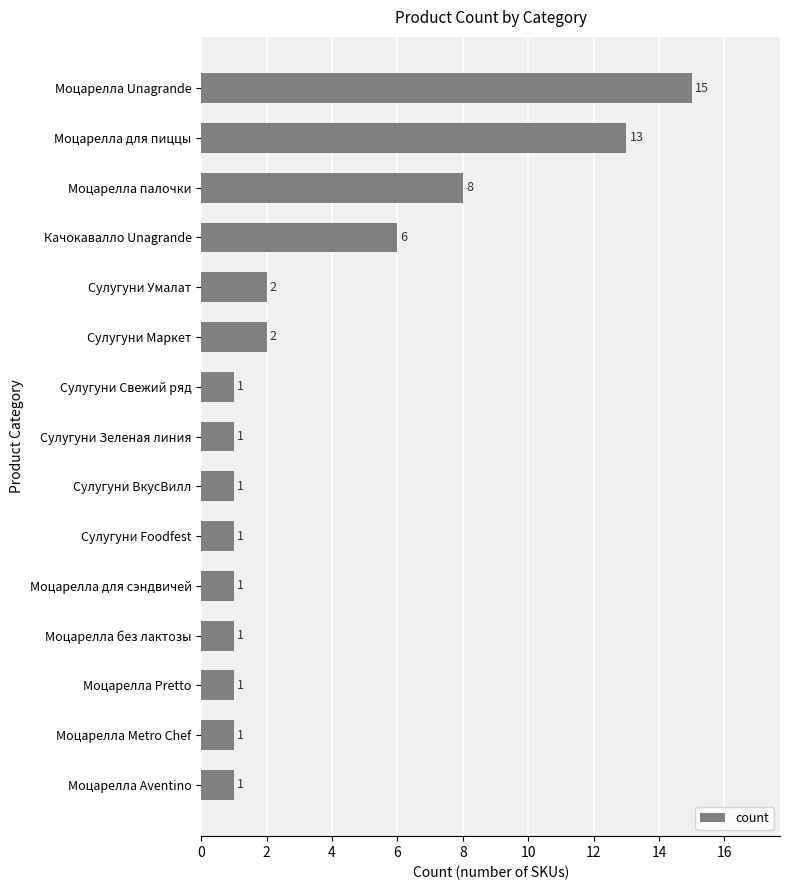

Which label corresponds to the largest value in the chart?

Моцарелла Unagrande